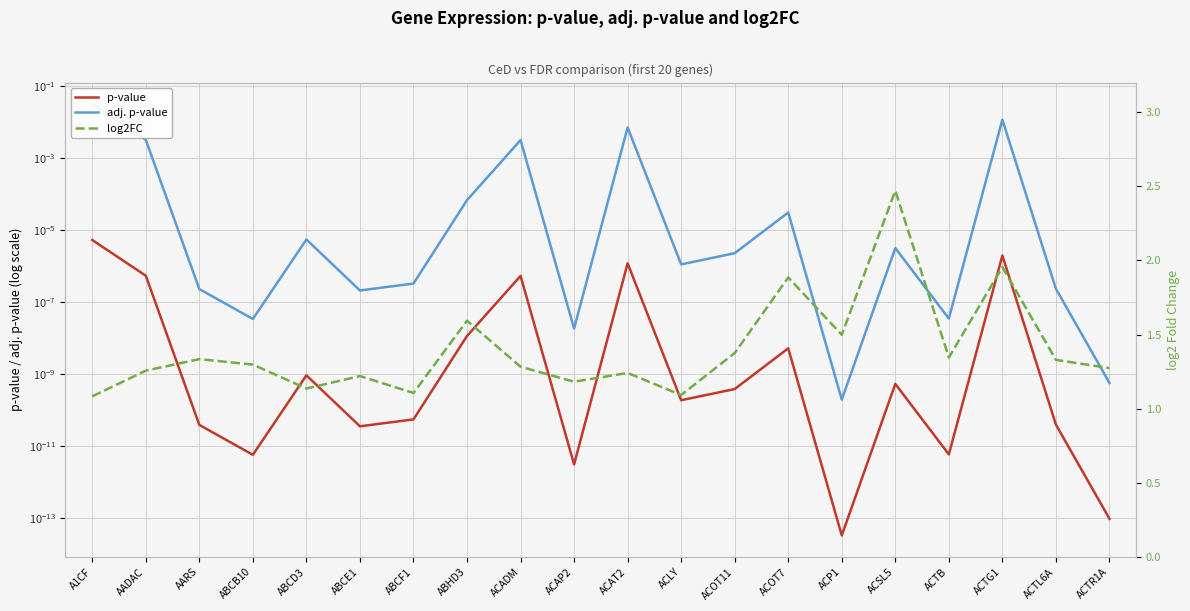

What are all the series names shown in the legend?

p-value, adj. p-value, log2FC